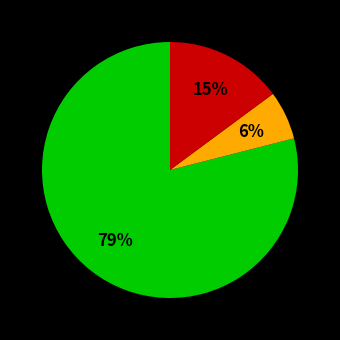

To the nearest percent, what is the average slice percentage?

33%